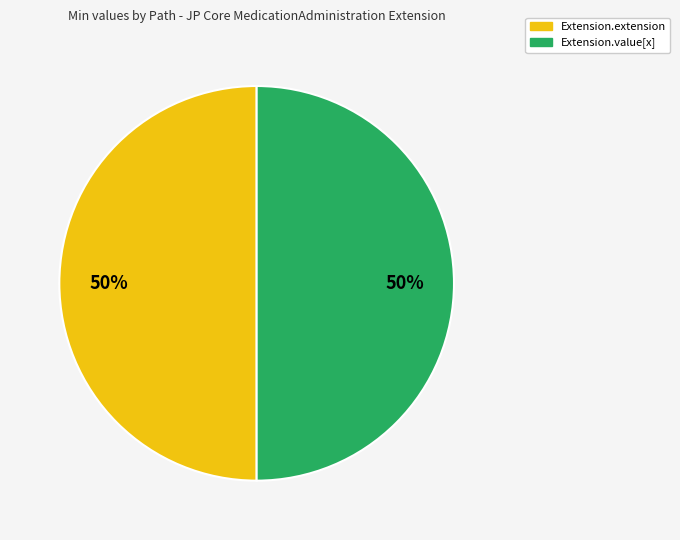

True or false: Extension.value[x] accounts for 44% of the total.

False